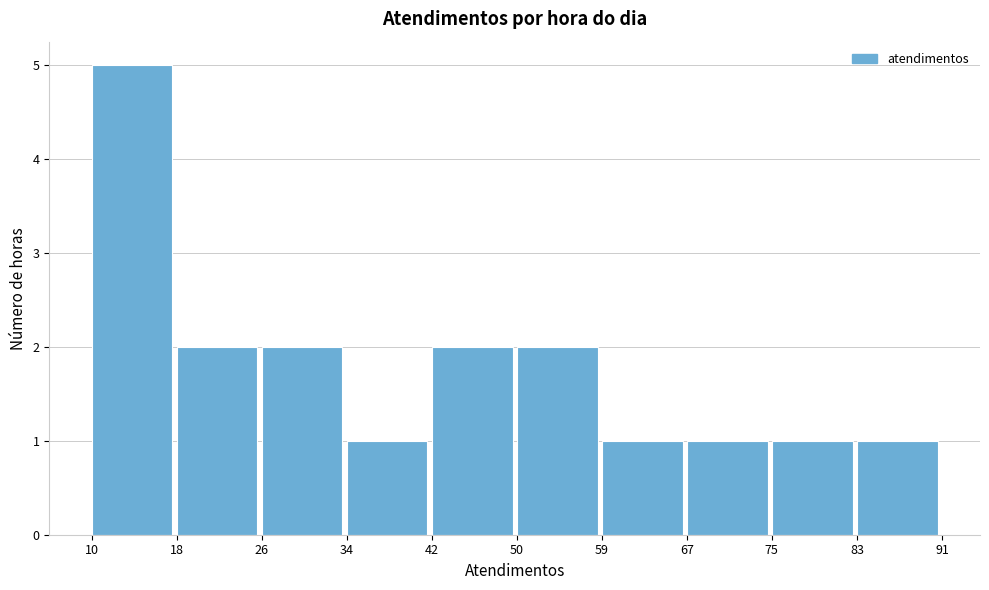

Over which range of the x-axis is the bar tallest?

10 to 18